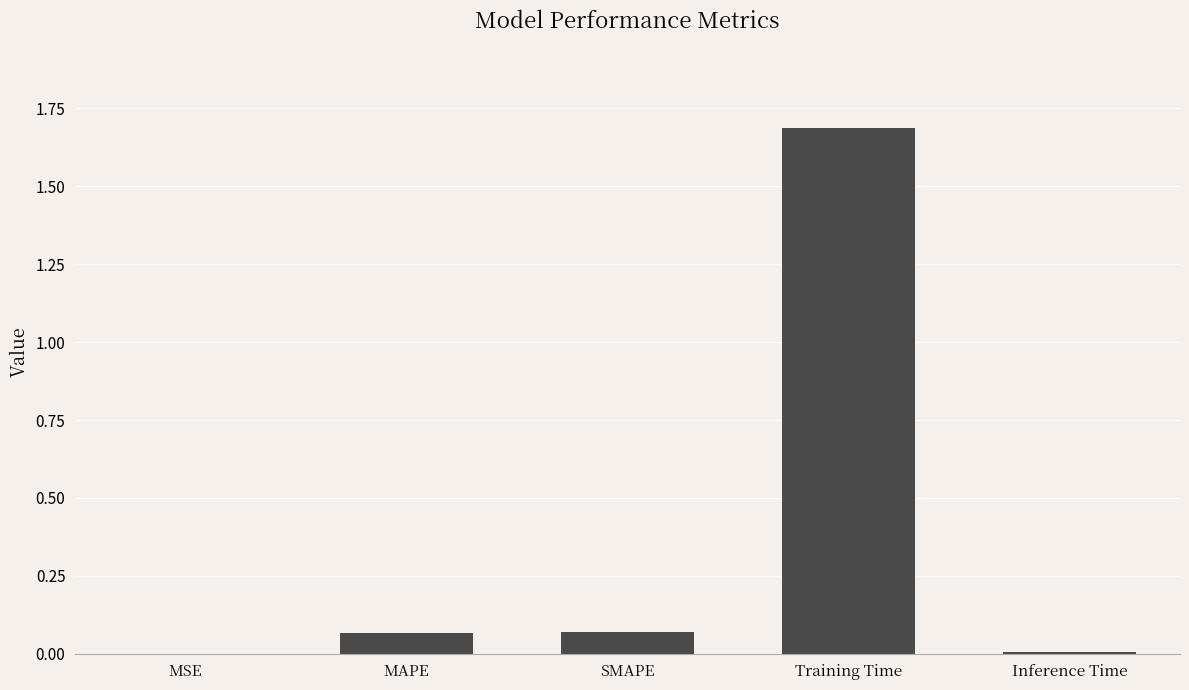

Is it true that the value at Training Time is 1.7?

True